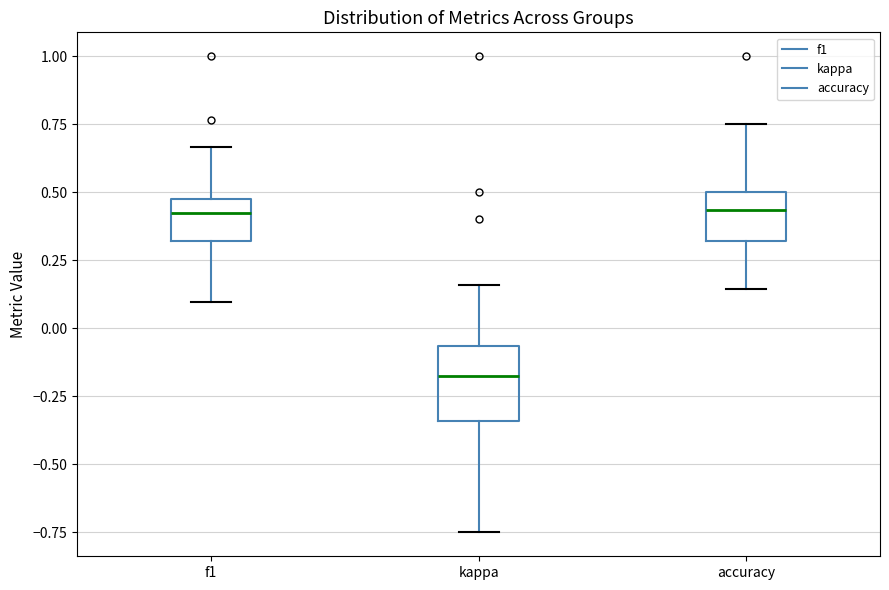

Reading left to right, transcribe this box plot: for each box, give where its median line is, the range the box spans, and where its two whiskers end, as read against the y-axis. The values are not printed on the chart, so give them approximately, as read against the axis.

f1: median 0.40, box 0.30 to 0.50, whiskers 0.10 to 0.65
kappa: median -0.20, box -0.35 to -0.05, whiskers -0.75 to 0.15
accuracy: median 0.45, box 0.30 to 0.50, whiskers 0.15 to 0.75